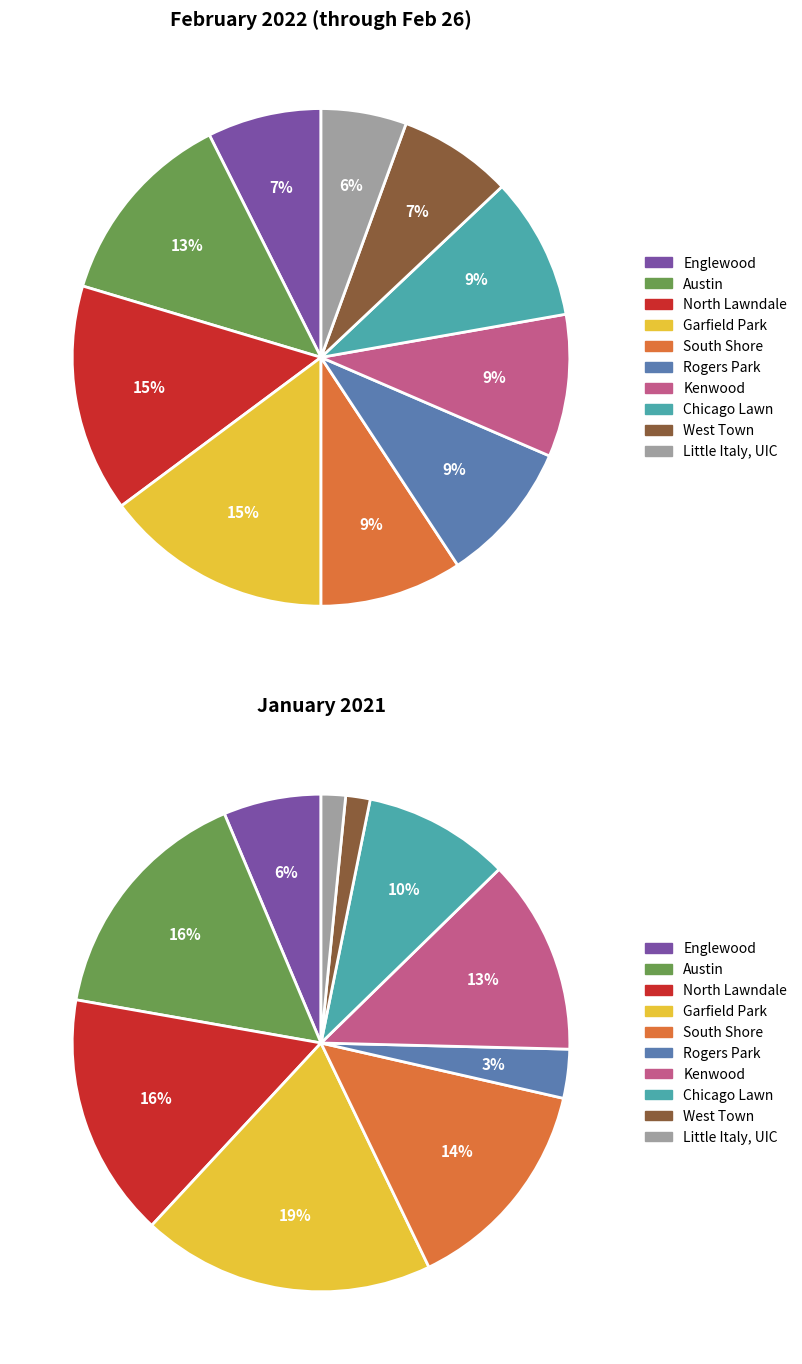

Count the number of slices in the pie.

10